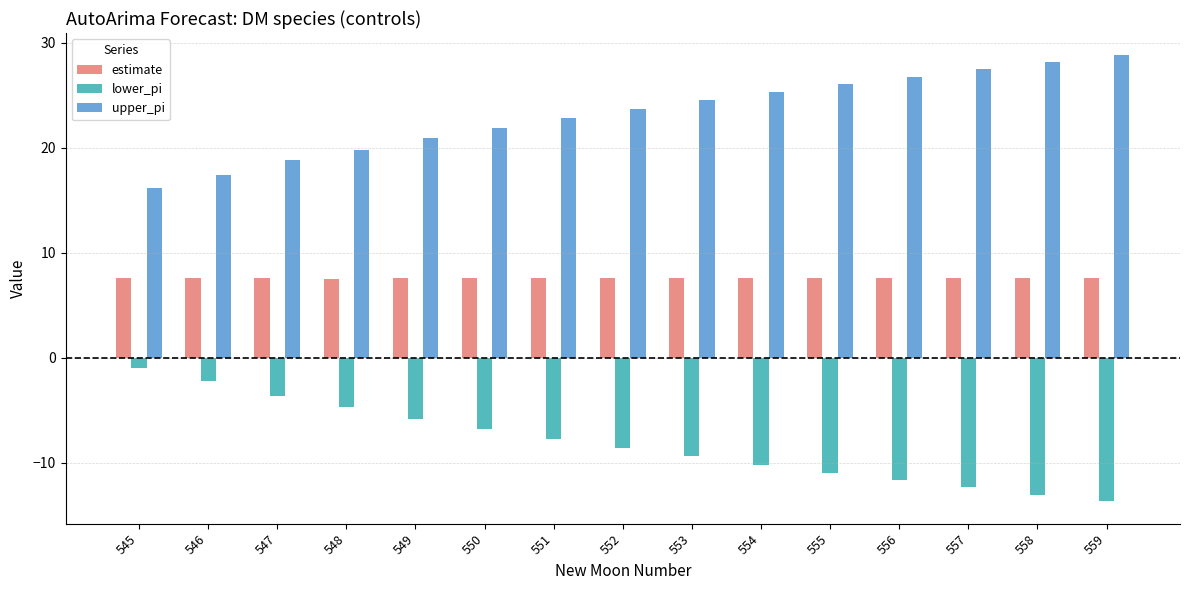

What is the value of the estimate bar at the 11th from the left?

7.6